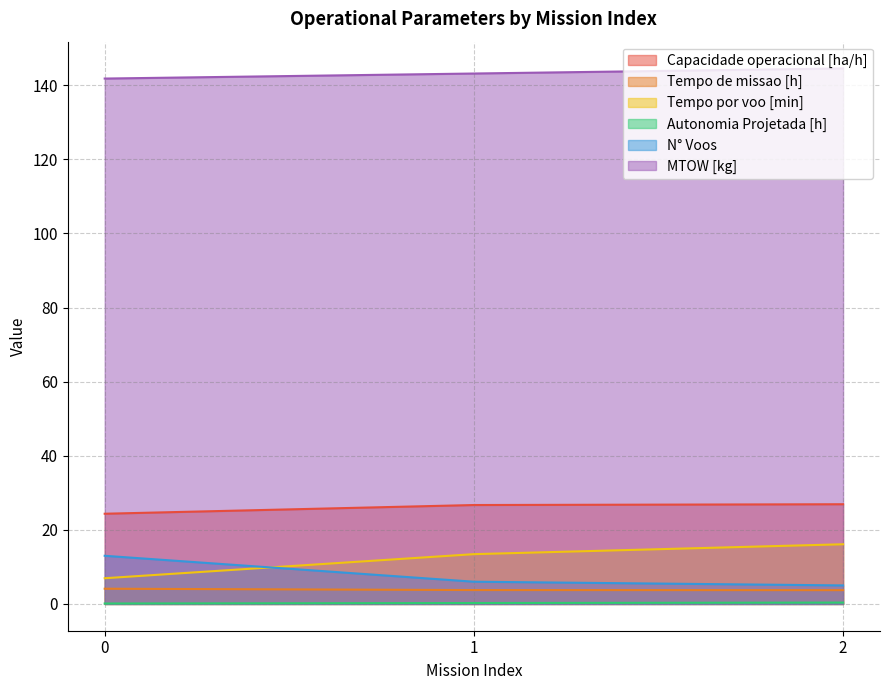

What is the difference between the highest and lowest values at 0?

141.7